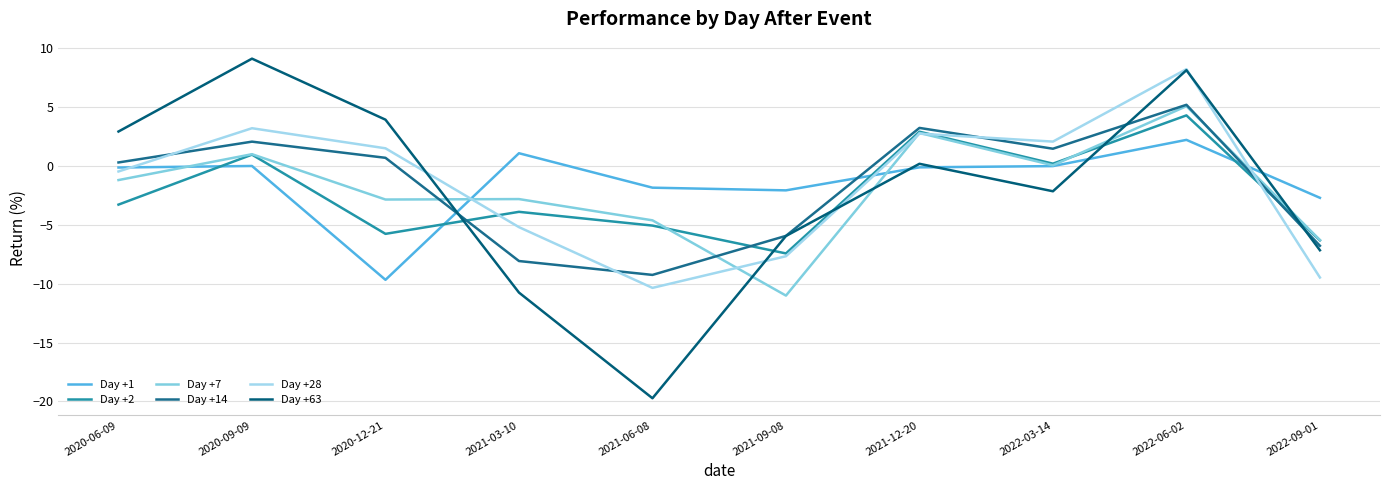

True or false: Day +2 has more than 1 points higher than both neighbors.

True